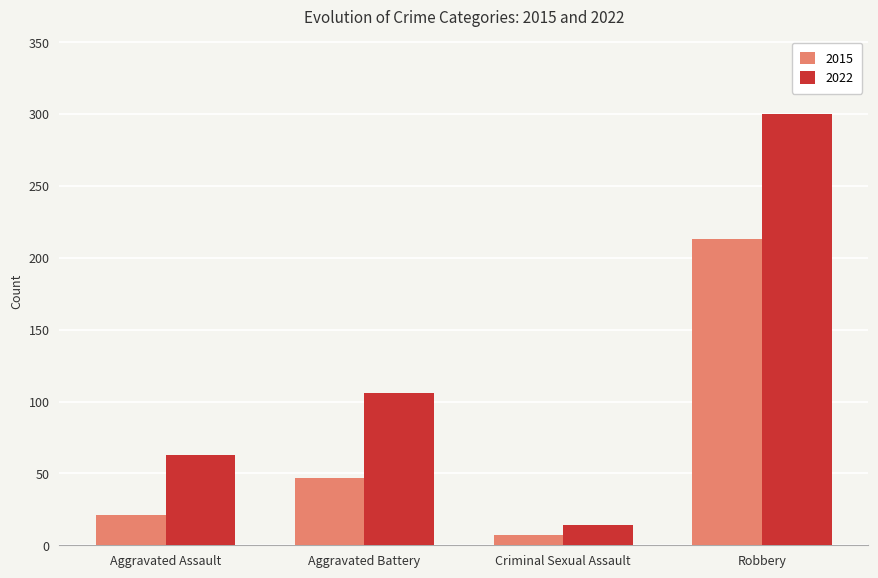

What is the difference between the second highest and minimum values in the 2015 series?

40